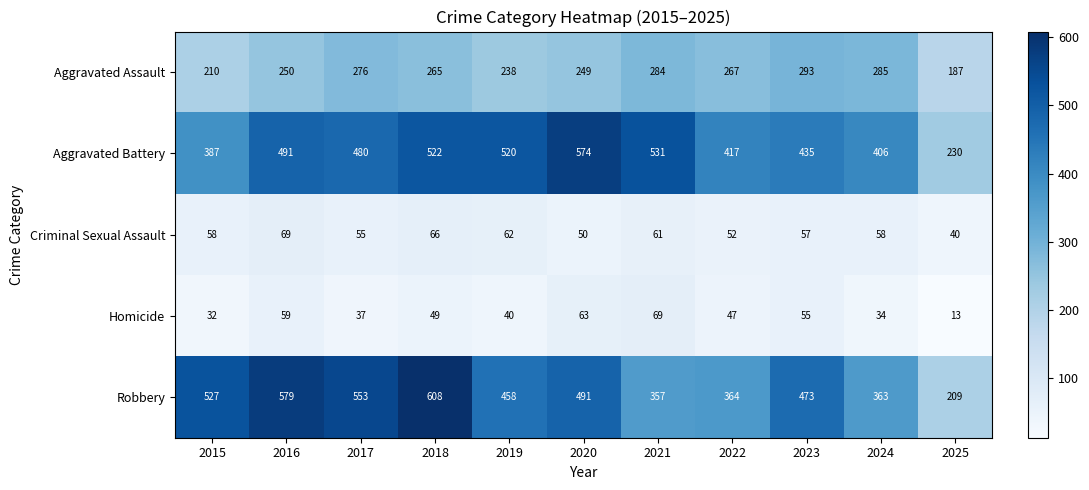

Is it true that Aggravated Assault equals 151 at 2022?

False